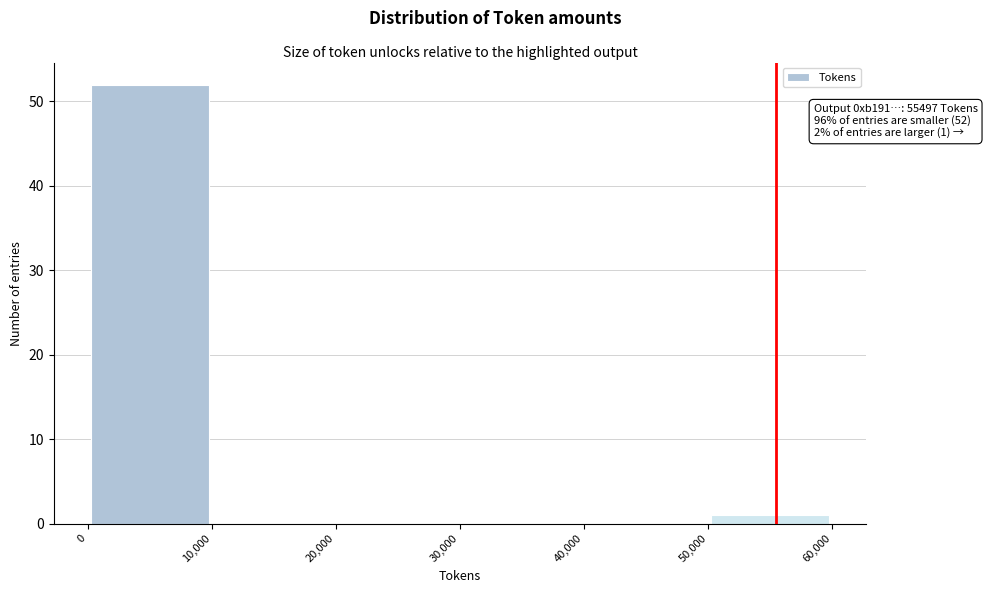

Which range on the x-axis has the tallest bar?

0 to 10,000